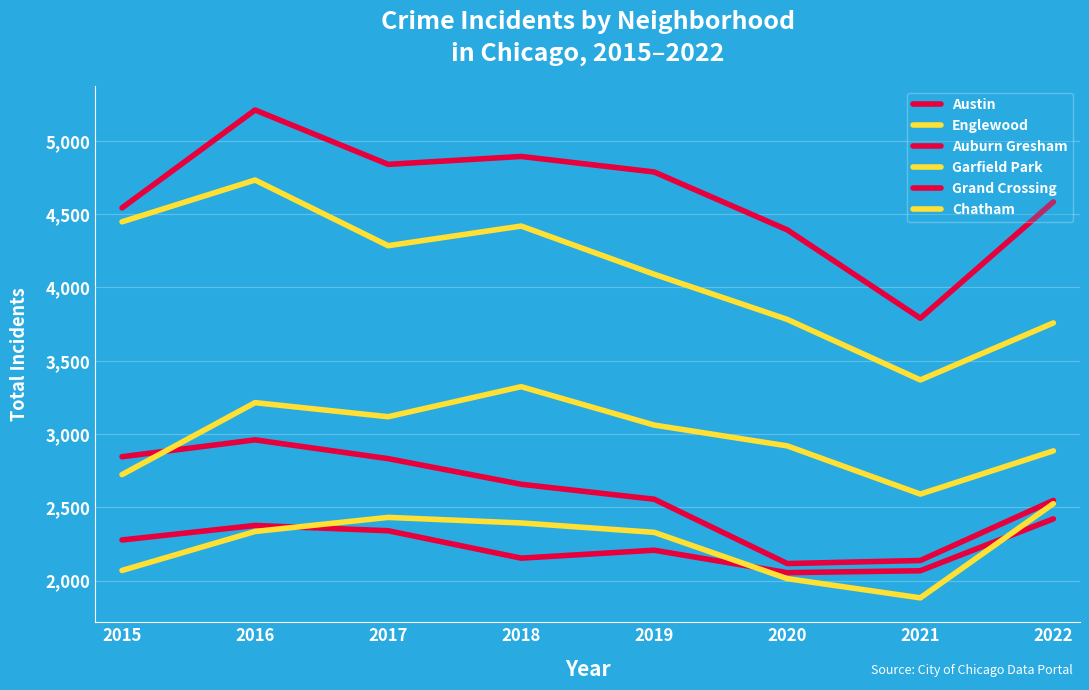

Does the chart display data point markers on the line(s)?

No